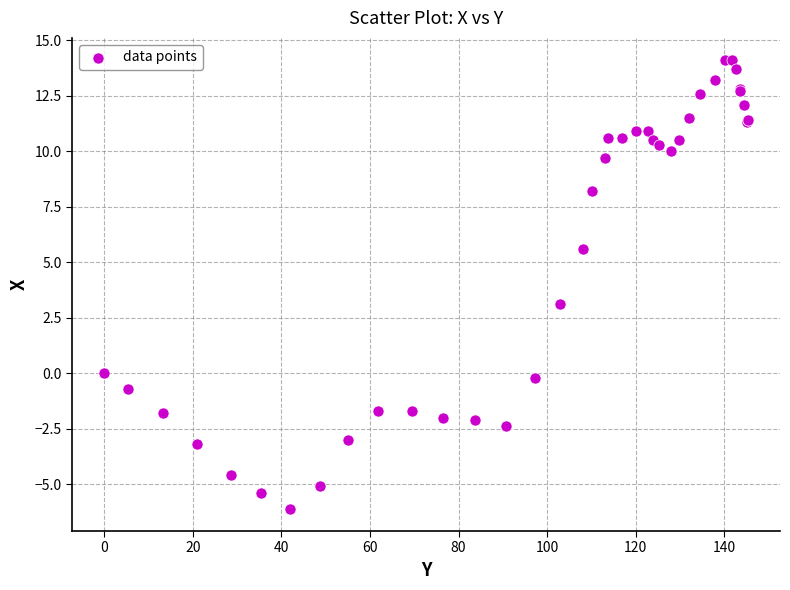

What Y value in the scatter plot is closest to 4?

3.1